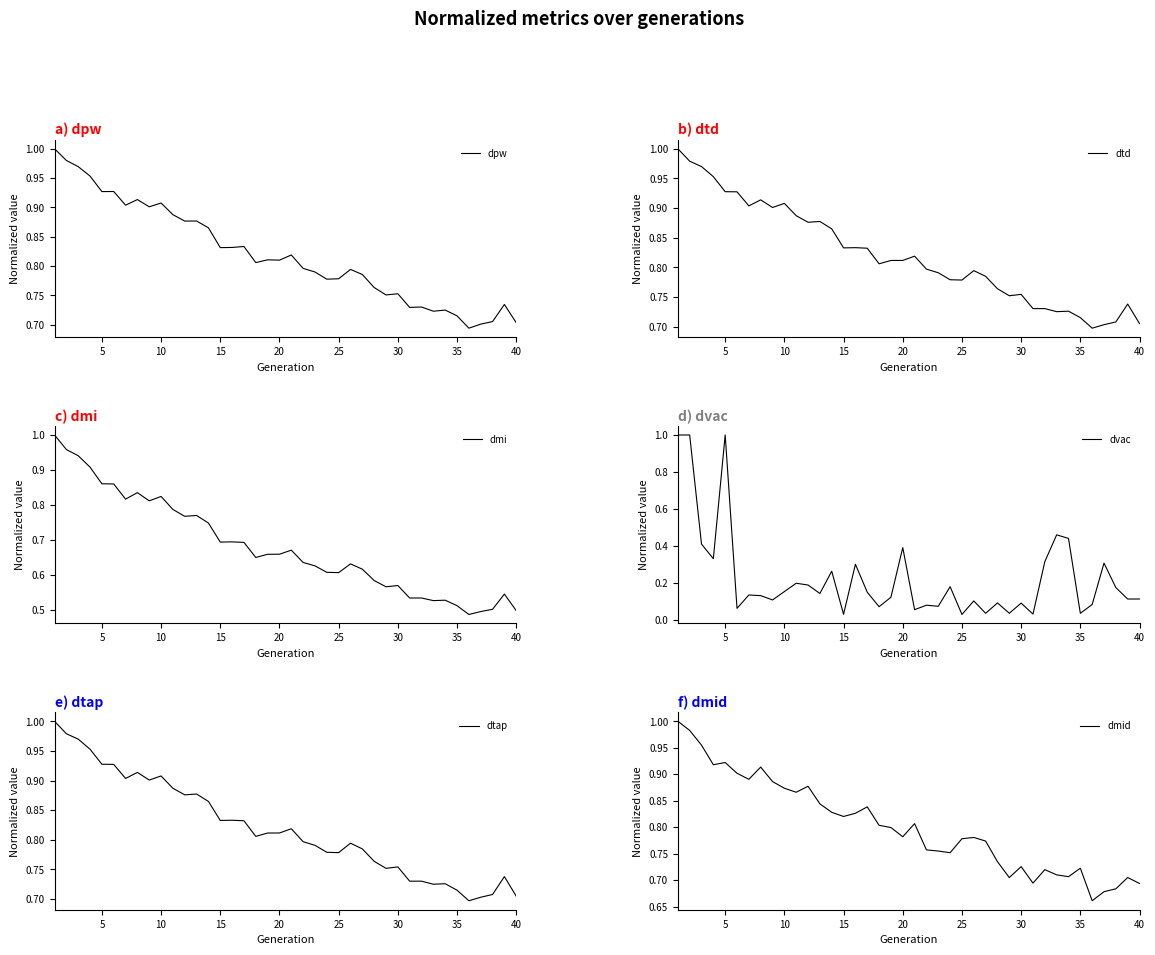

Reading left to right, list all the values displayed in this chart.

dpw: 1.0	1.0	1.0	1.0	0.9	0.9	0.9	0.9	0.9	0.9	0.9	0.9	0.9	0.9	0.8	0.8	0.8	0.8	0.8	0.8	0.8	0.8	0.8	0.8	0.8	0.8	0.8	0.8	0.8	0.8	0.7	0.7	0.7	0.7	0.7	0.7	0.7	0.7	0.7	0.7
dtd: 1.0	1.0	1.0	1.0	0.9	0.9	0.9	0.9	0.9	0.9	0.9	0.9	0.9	0.9	0.8	0.8	0.8	0.8	0.8	0.8	0.8	0.8	0.8	0.8	0.8	0.8	0.8	0.8	0.8	0.8	0.7	0.7	0.7	0.7	0.7	0.7	0.7	0.7	0.7	0.7
dmi: 1.0	1.0	0.9	0.9	0.9	0.9	0.8	0.8	0.8	0.8	0.8	0.8	0.8	0.7	0.7	0.7	0.7	0.6	0.7	0.7	0.7	0.6	0.6	0.6	0.6	0.6	0.6	0.6	0.6	0.6	0.5	0.5	0.5	0.5	0.5	0.5	0.5	0.5	0.5	0.5
dvac: 1.0	1.0	0.4	0.3	1.0	0.1	0.1	0.1	0.1	0.2	0.2	0.2	0.1	0.3	0.0	0.3	0.1	0.1	0.1	0.4	0.1	0.1	0.1	0.2	0.0	0.1	0.0	0.1	0.0	0.1	0.0	0.3	0.5	0.4	0.0	0.1	0.3	0.2	0.1	0.1
dtap: 1.0	1.0	1.0	1.0	0.9	0.9	0.9	0.9	0.9	0.9	0.9	0.9	0.9	0.9	0.8	0.8	0.8	0.8	0.8	0.8	0.8	0.8	0.8	0.8	0.8	0.8	0.8	0.8	0.8	0.8	0.7	0.7	0.7	0.7	0.7	0.7	0.7	0.7	0.7	0.7
dmid: 1.0	1.0	1.0	0.9	0.9	0.9	0.9	0.9	0.9	0.9	0.9	0.9	0.8	0.8	0.8	0.8	0.8	0.8	0.8	0.8	0.8	0.8	0.8	0.8	0.8	0.8	0.8	0.7	0.7	0.7	0.7	0.7	0.7	0.7	0.7	0.7	0.7	0.7	0.7	0.7